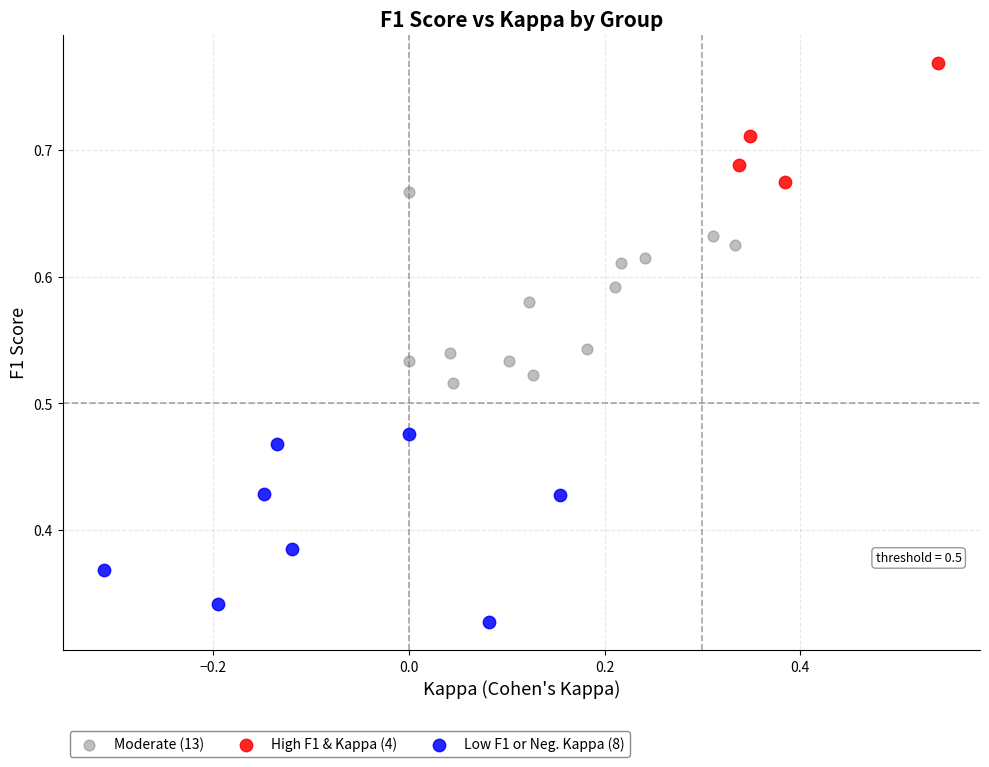

Which series reaches the maximum Y coordinate?

High F1 & Kappa (4)